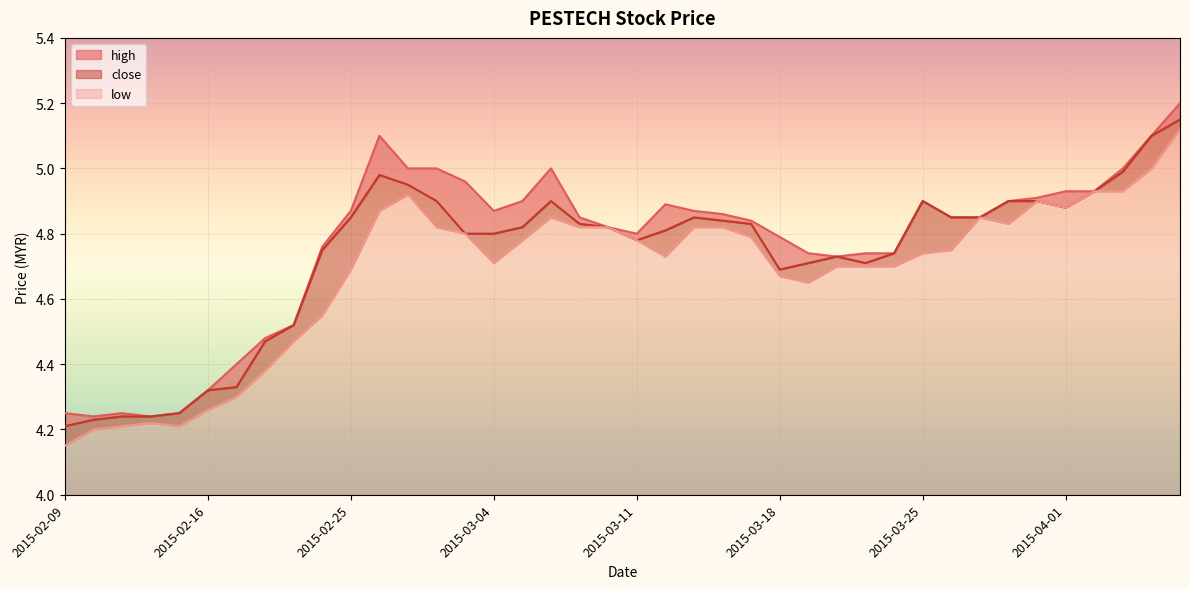

In low, how many points are higher than both neighbors (excluding endpoints)?

5